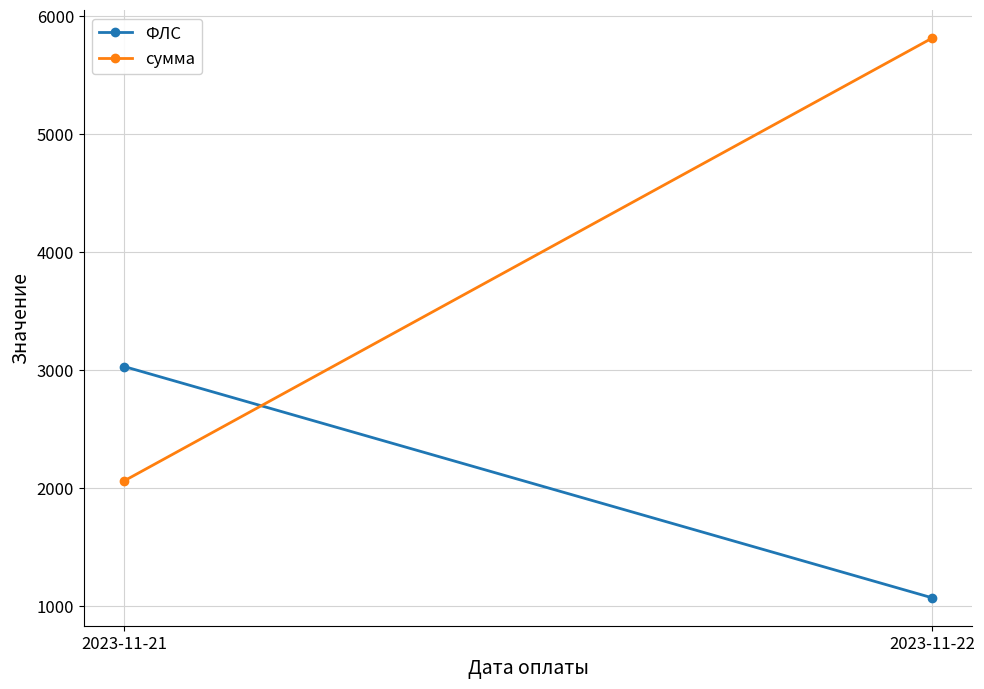

Reading left to right, transcribe all the data shown in this chart.

ФЛС: 3031.0	1071.0
сумма: 2061.5	5813.6